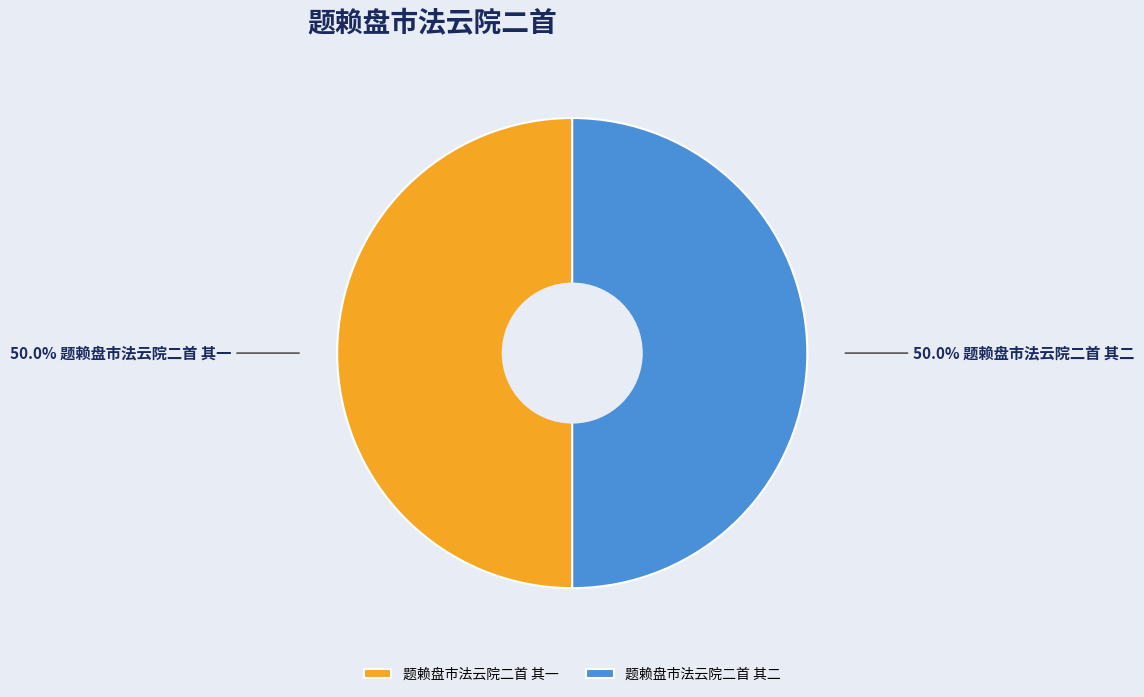

Approximately how many times larger is the value at 题赖盘市法云院二首 其二 compared to 题赖盘市法云院二首 其一?

1.0